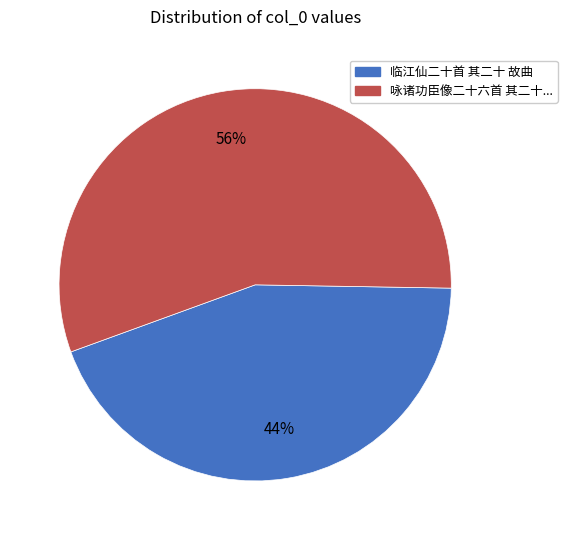

Is there a majority slice in this chart?

Yes